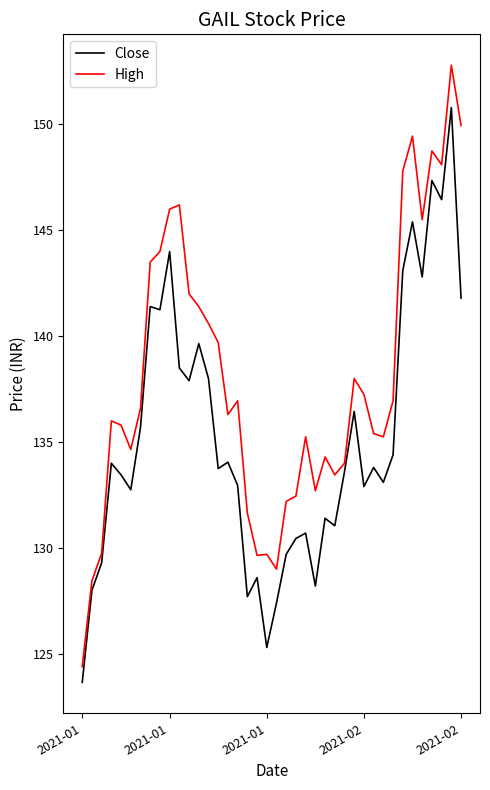

True or false: Close and High cross at least once.

False